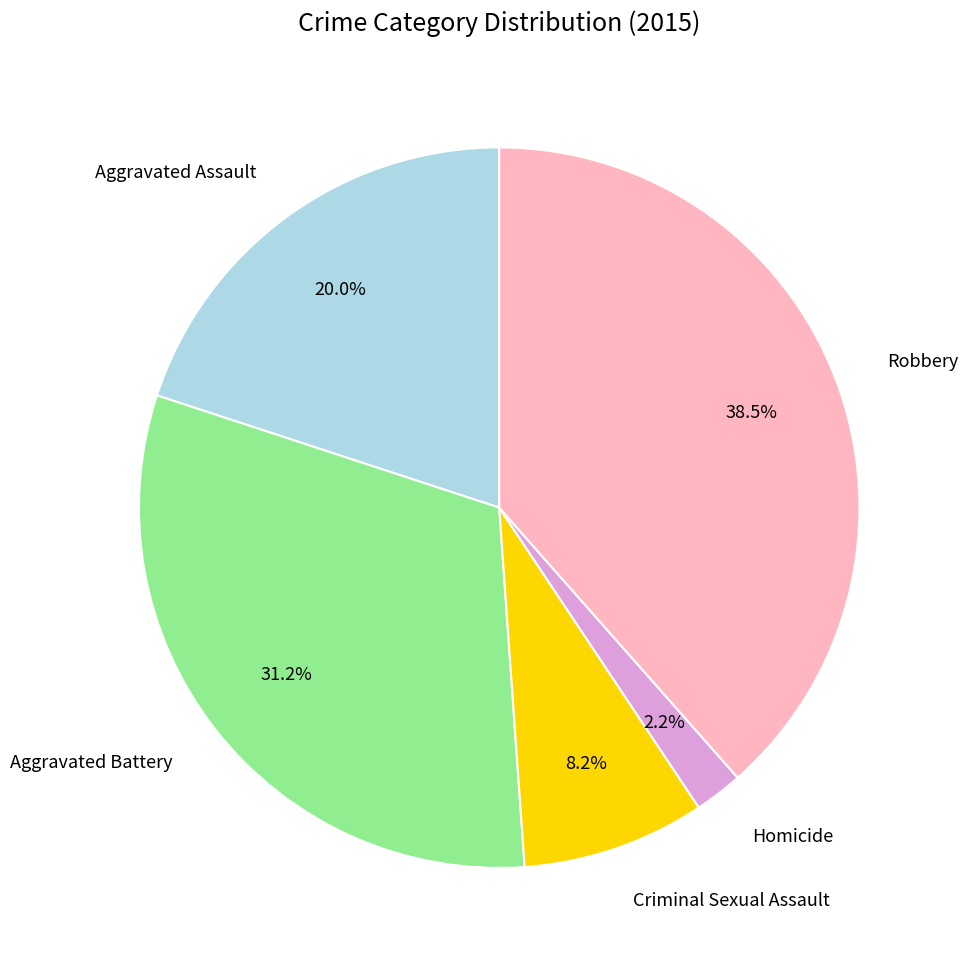

To the nearest percent, what percentage of the pie is Homicide?

2%